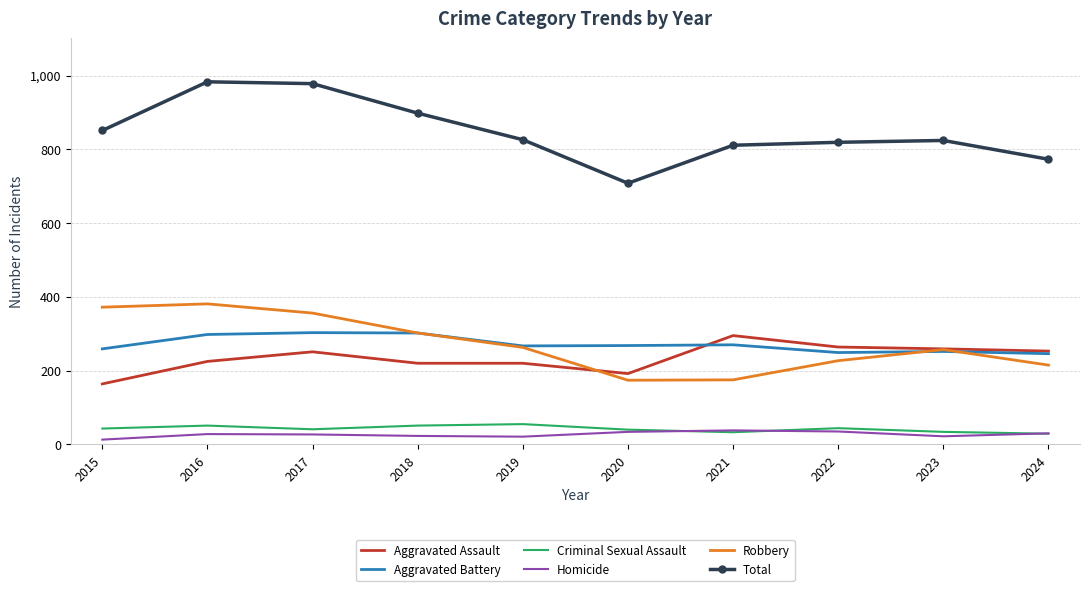

Is the value of Homicide at 2018 greater than the value of Aggravated Assault at 2015?

No